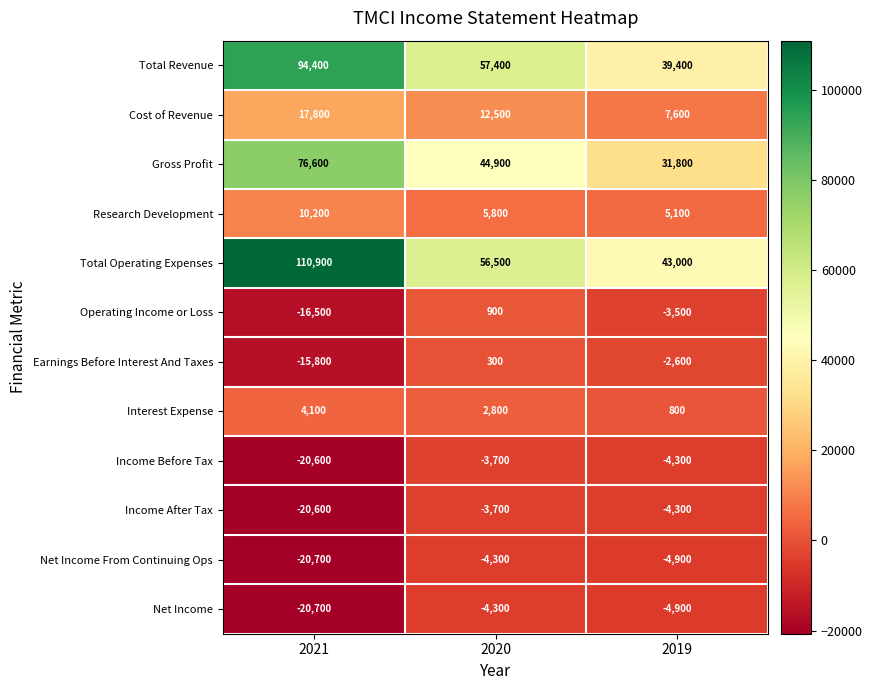

Read the Gross Profit value at 2019, to the nearest 10.

31800